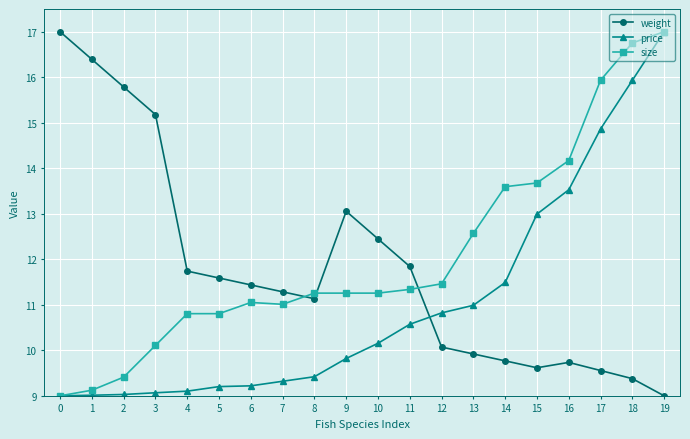

True or false: size has more than 0 points higher than both neighbors.

True